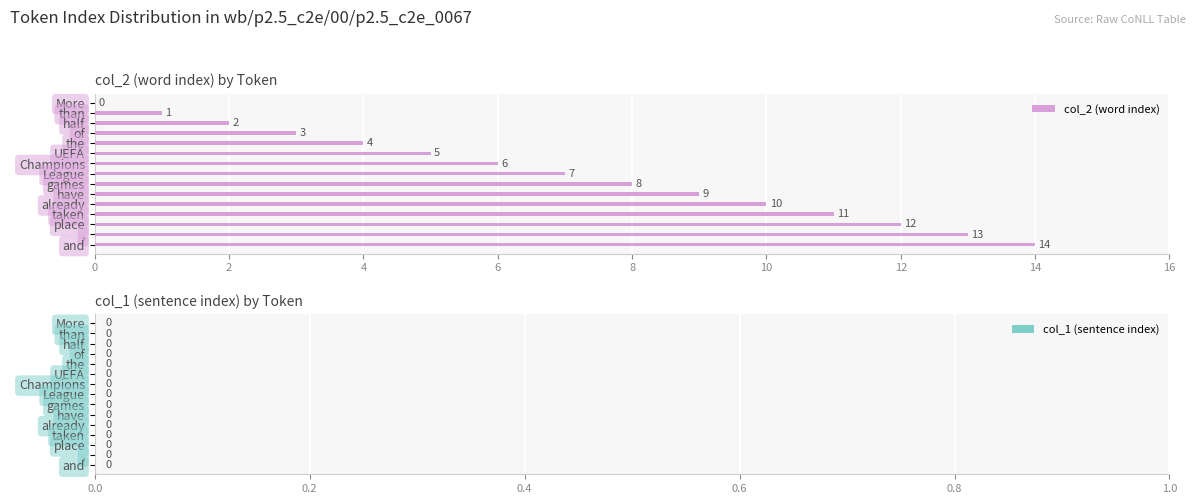

What value does the data have at ,, to the nearest 5?

15